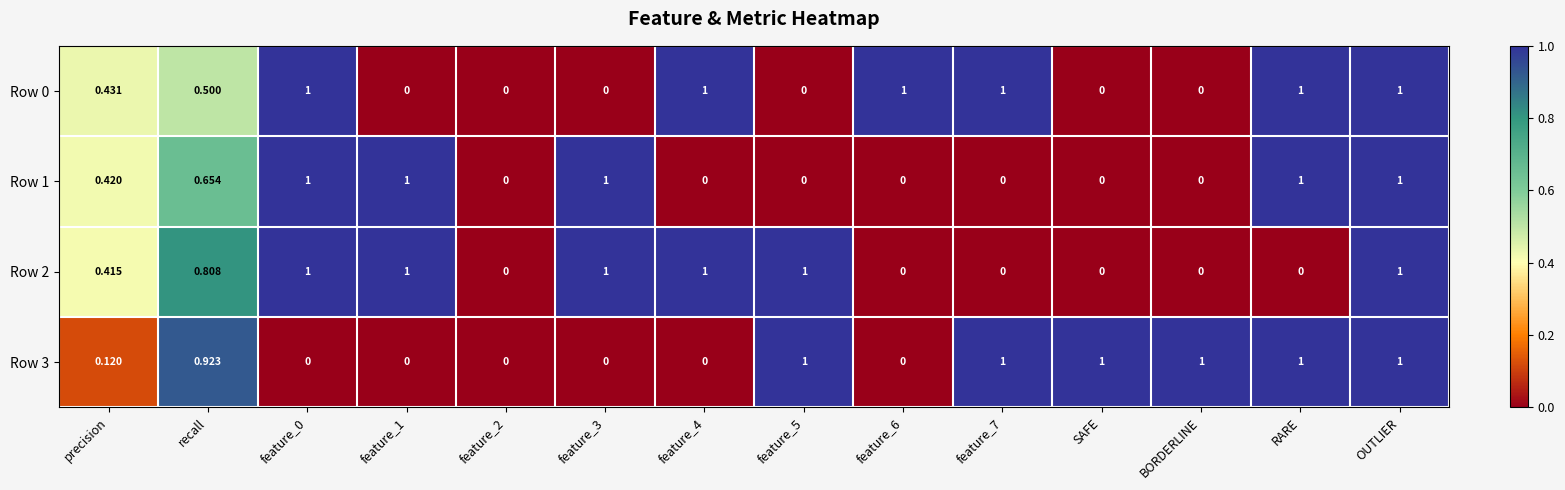

Which series has the largest total across all categories?

Row 2